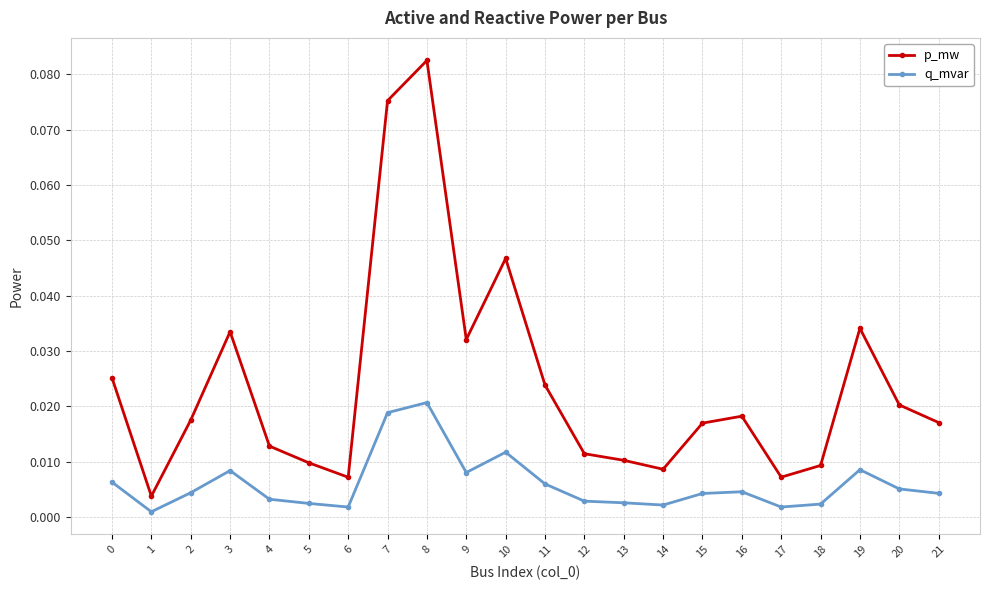

True or false: p_mw and q_mvar cross at least once.

False